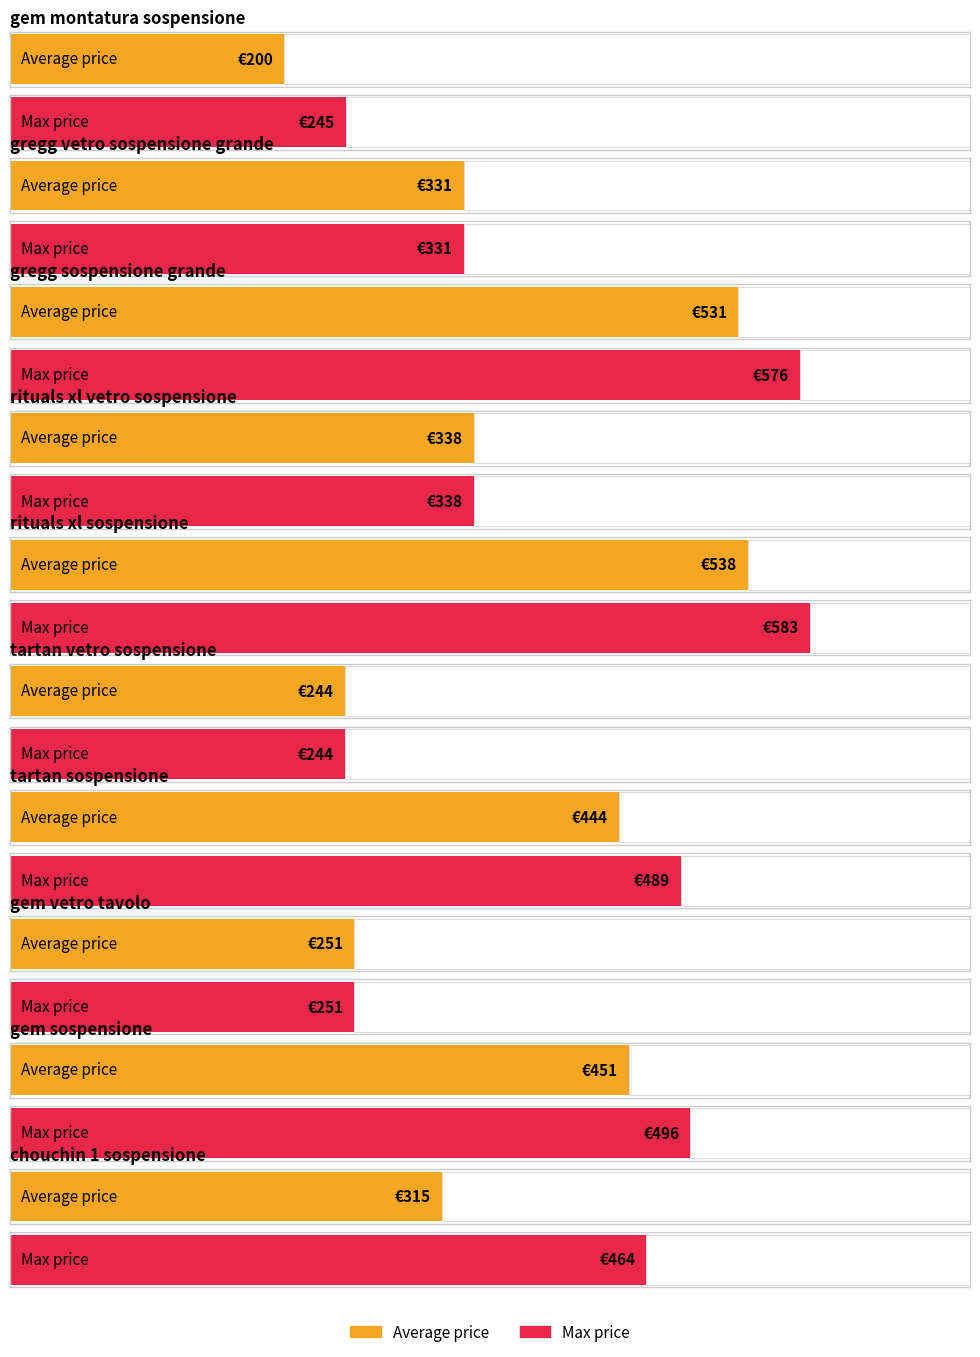

What are all the series names shown in the legend?

Average price, Max price